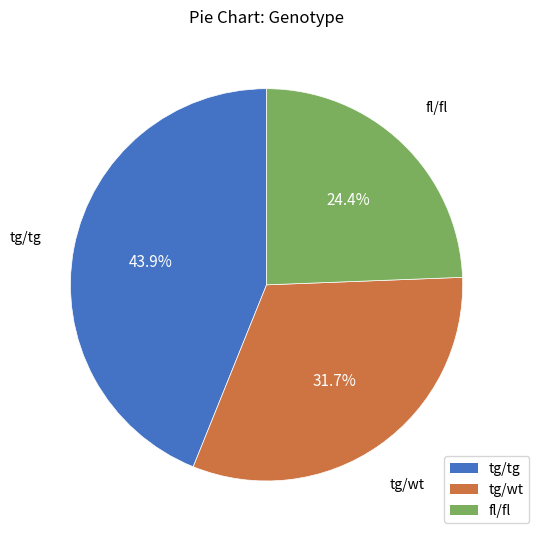

Count the number of slices in the pie.

3